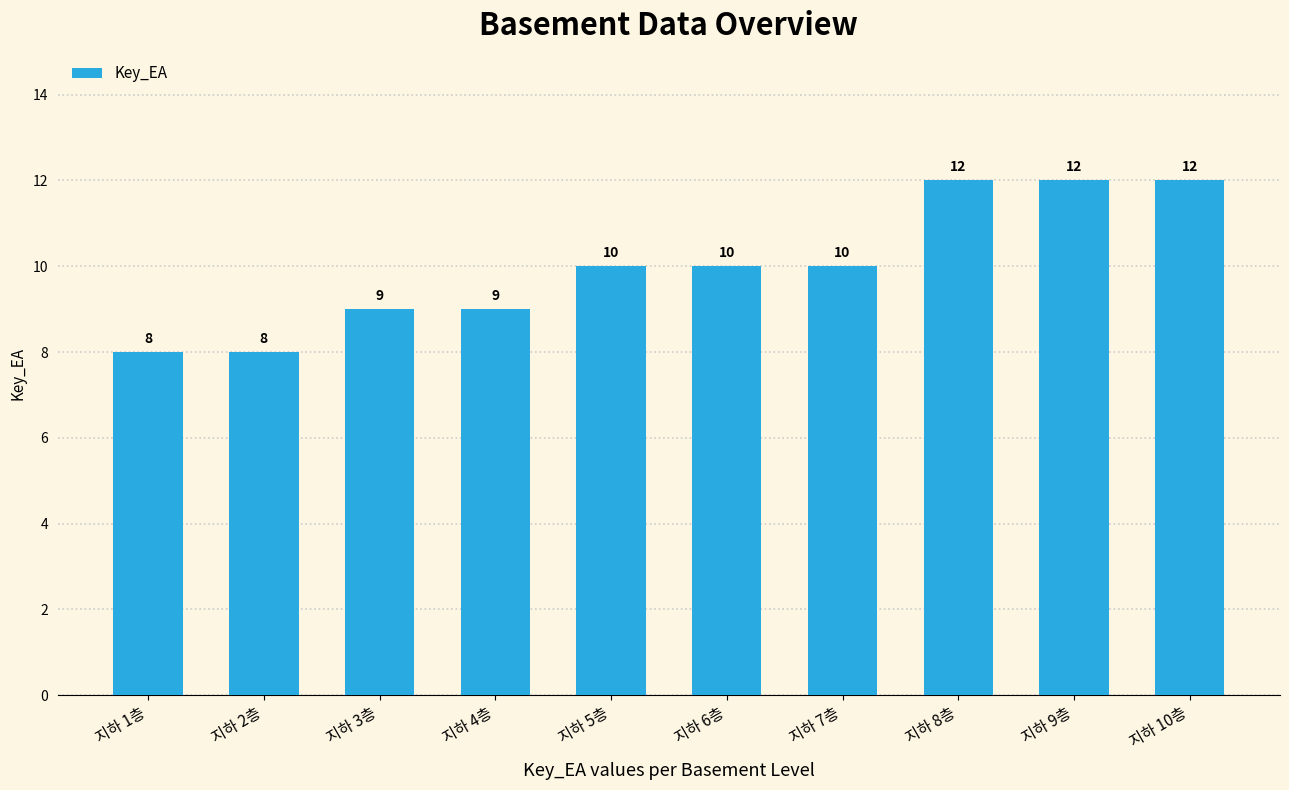

Reading right to left, transcribe all the data shown in this chart.

12	12	12	10	10	10	9	9	8	8